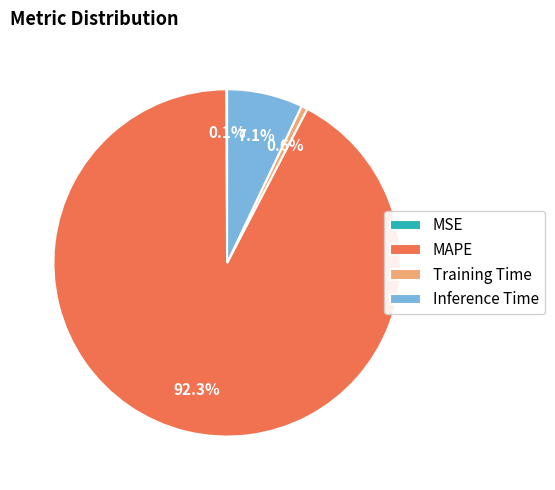

Is there any slice that represents more than half of the pie?

Yes